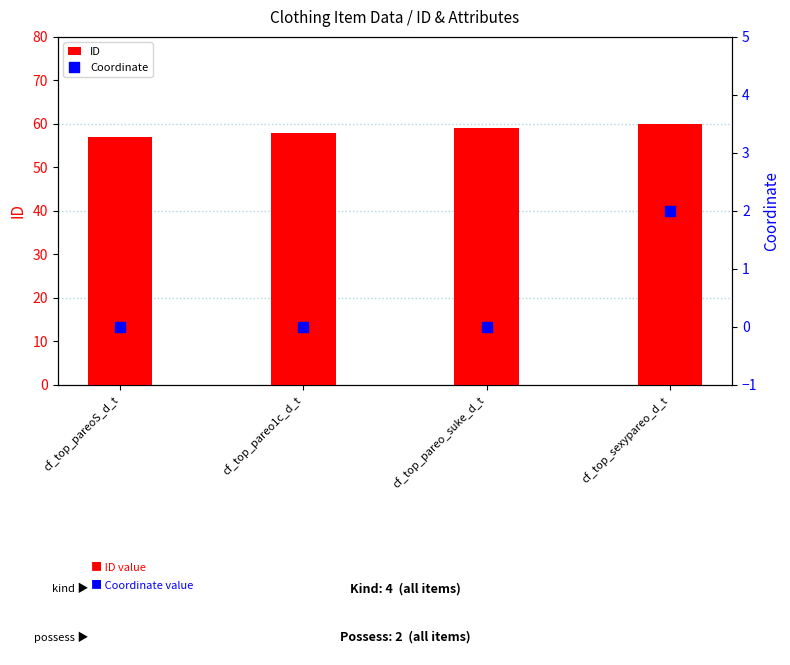

Which series contains the highest Y value?

ID